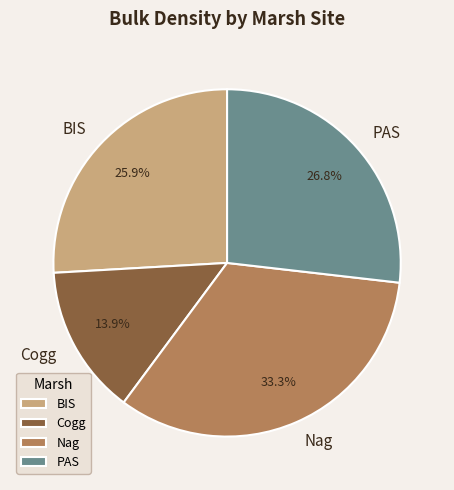

Between BIS and PAS, which is larger?

PAS